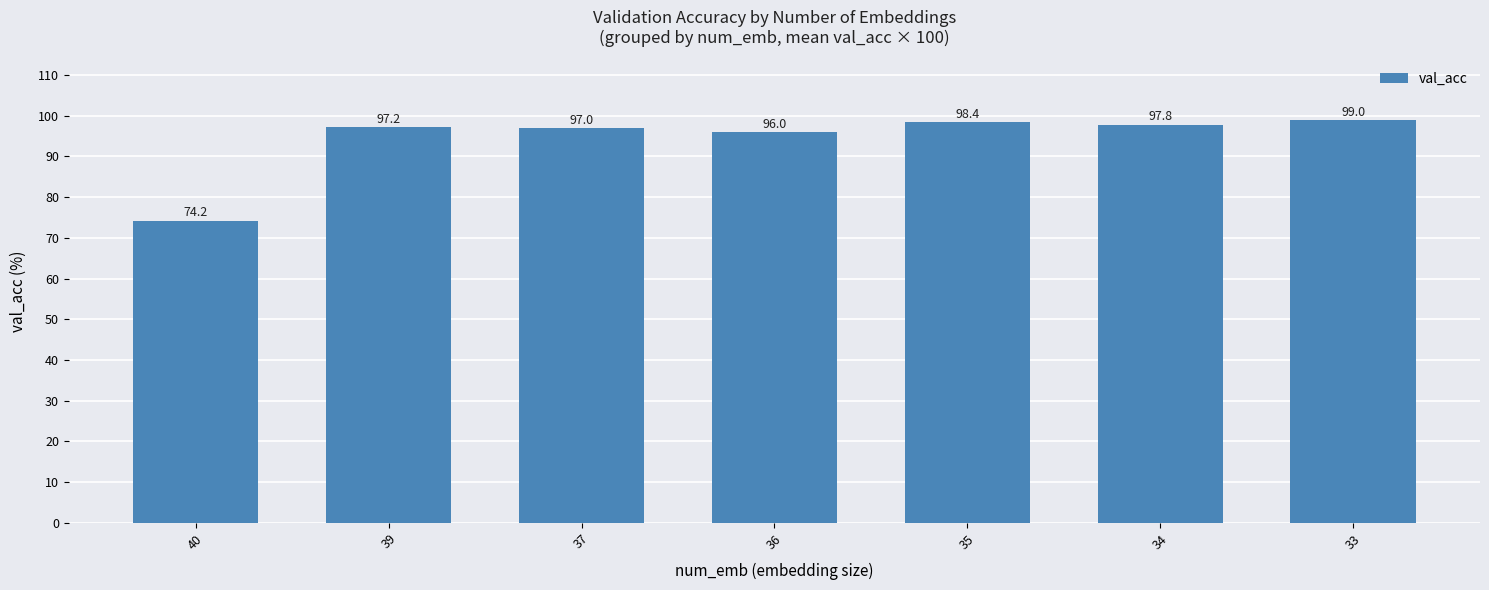

What is the ratio of the value at 39 to the value at 33?

1.0